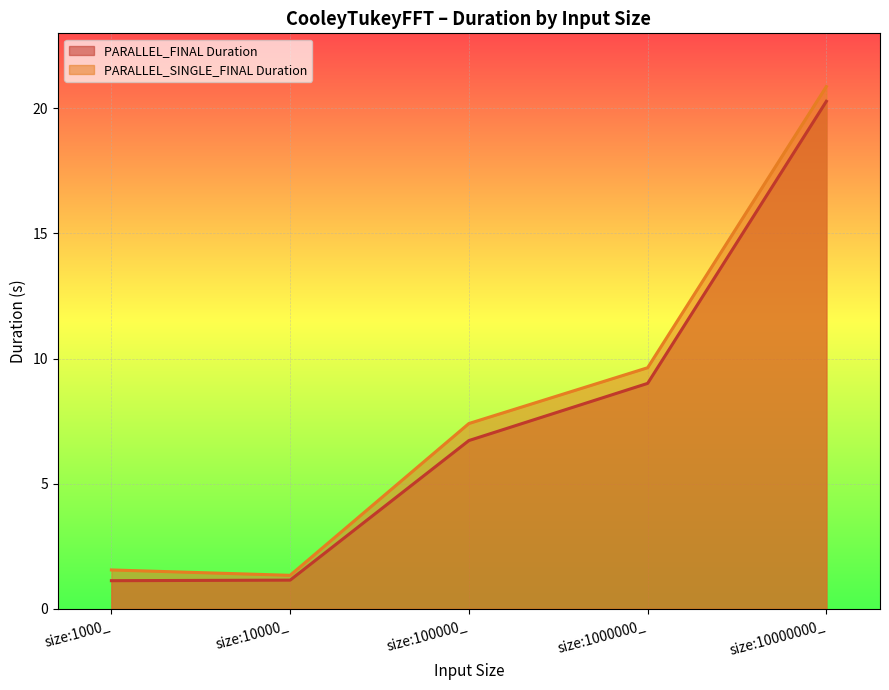

The PARALLEL_FINAL Duration series shows 8.1 at size:10000000_. True or false?

False